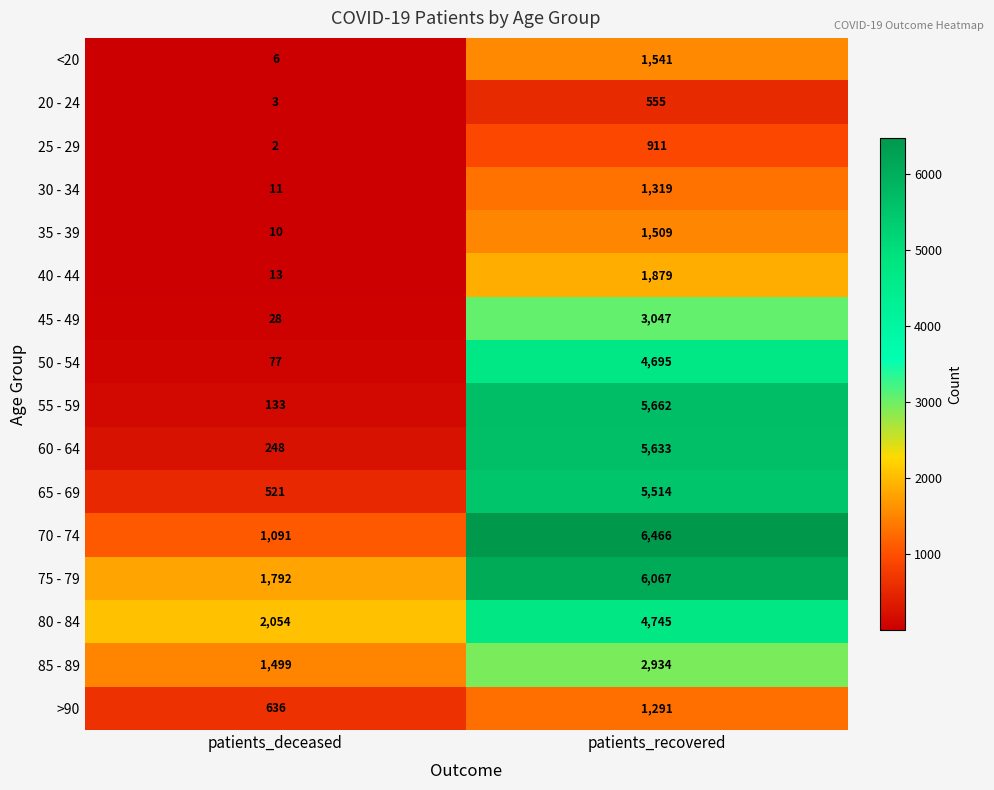

At which label does 50 - 54 reach its minimum?

patients_deceased